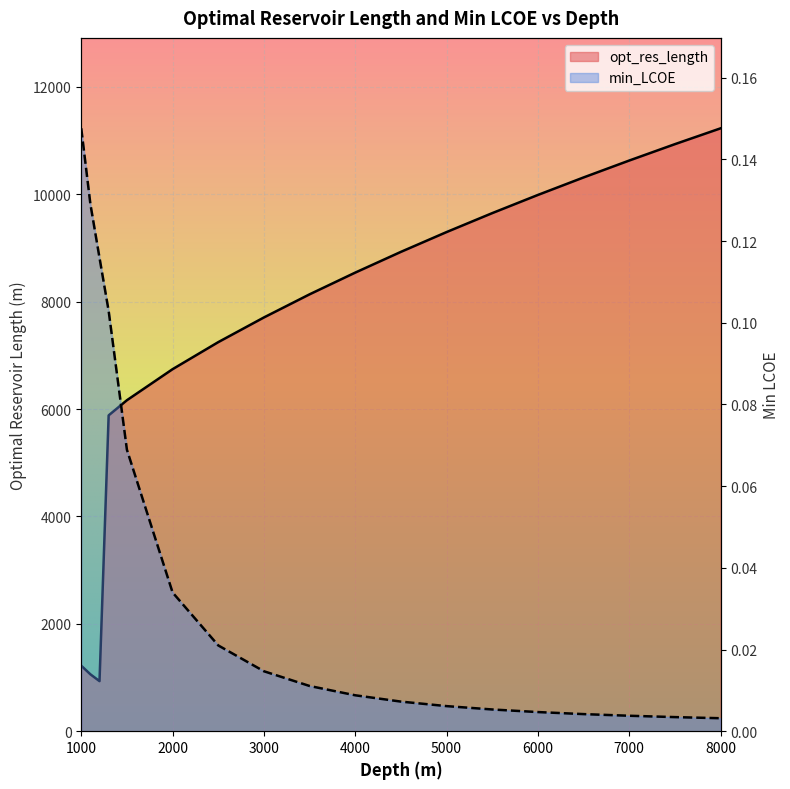

The opt_res_length series shows 16118.1 at 5500. True or false?

False